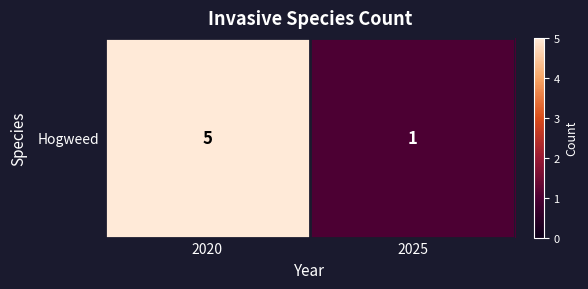

What is the sum of all values?

6